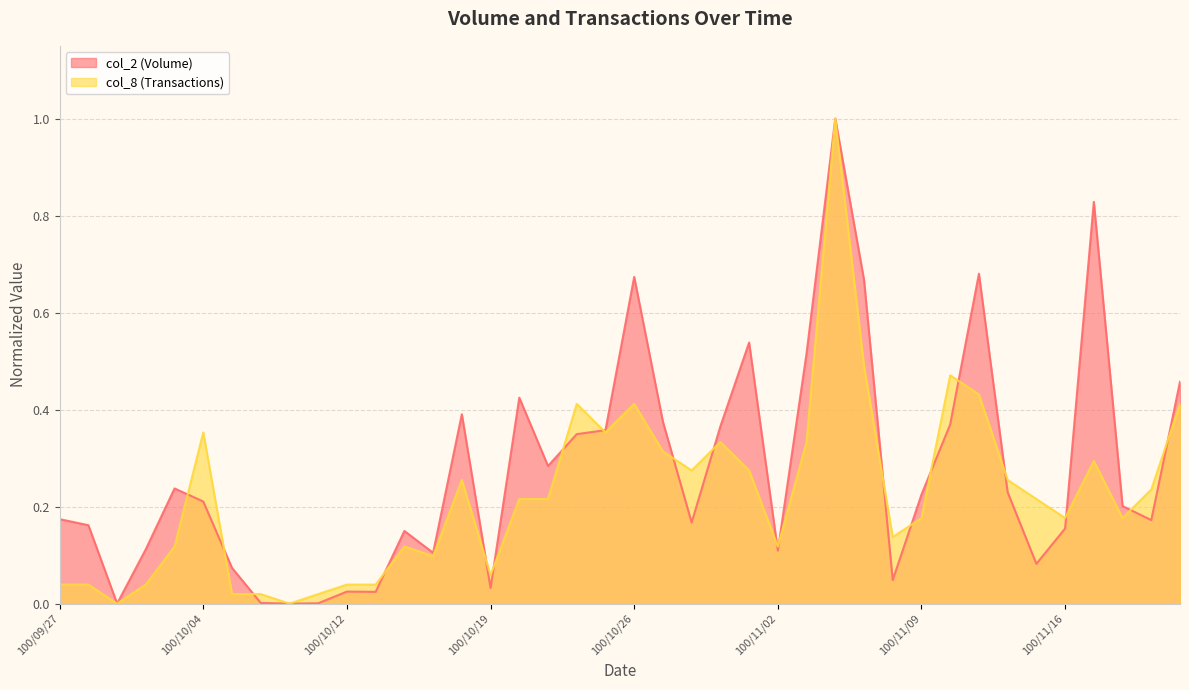

After their last crossing, which series has the higher values: col_2 (Volume) or col_8 (Transactions)?

col_2 (Volume)